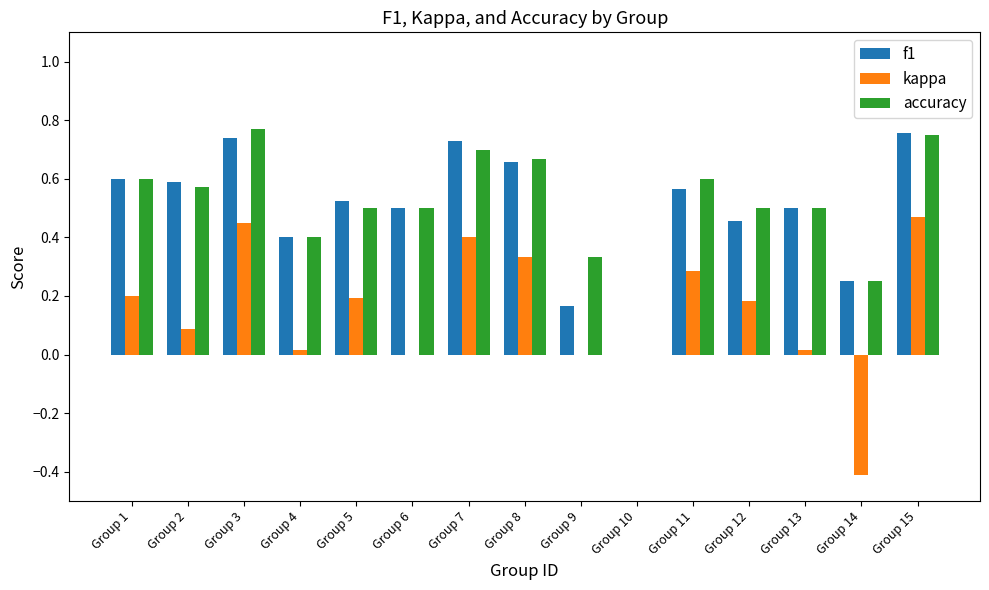

What is the total value across all series at Group 11?

1.5